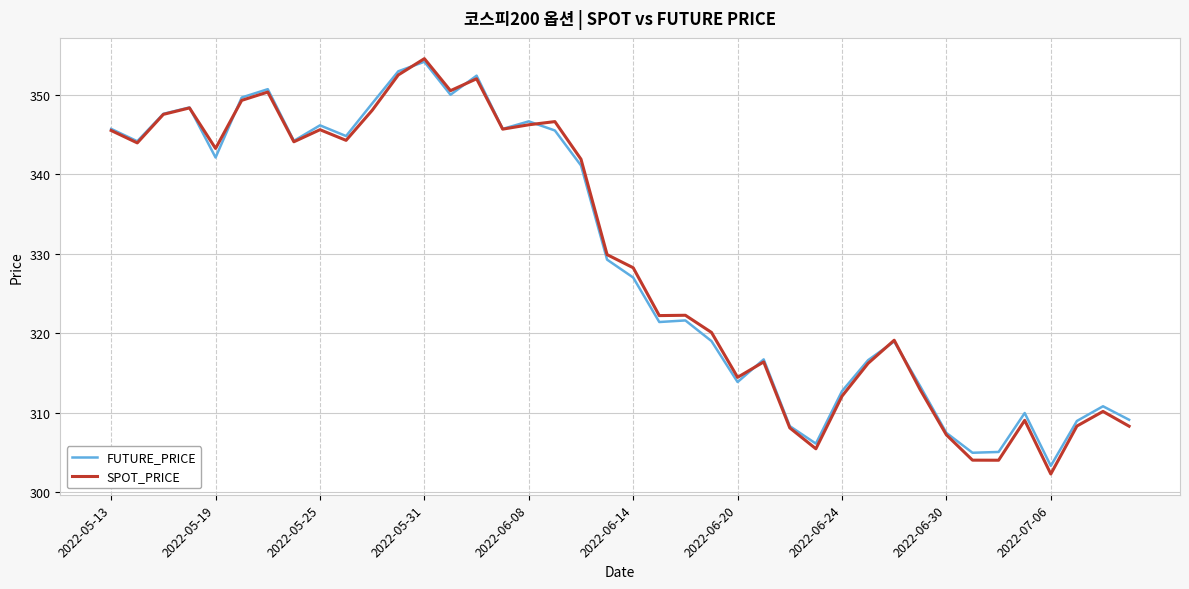

Which series has the widest spread of values?

SPOT_PRICE